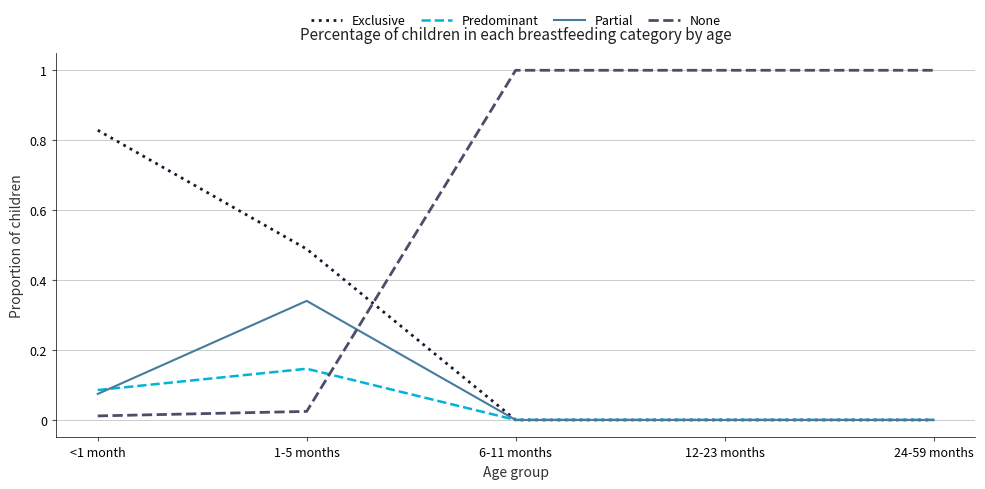

Count the number of categories in the chart.

5